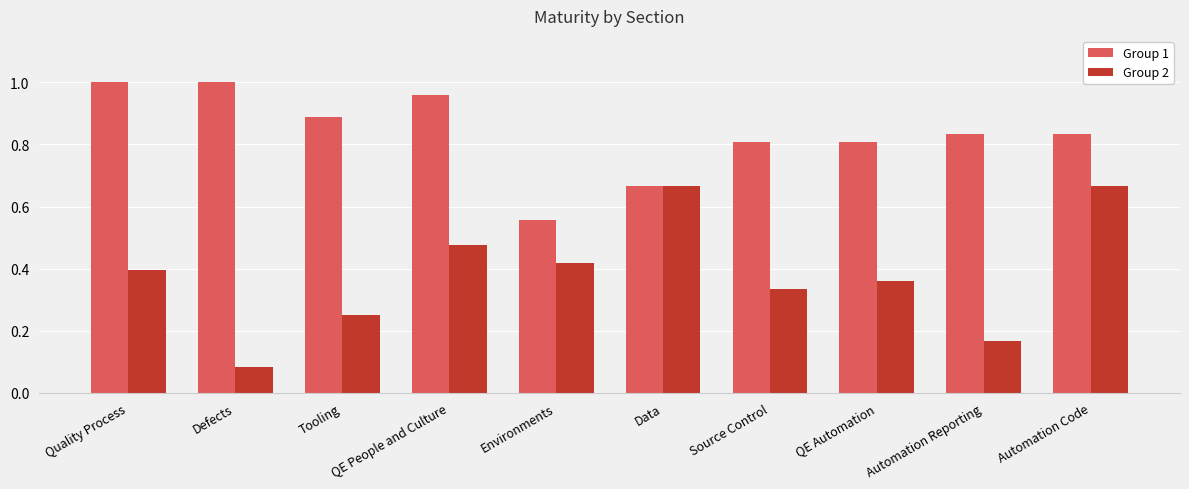

At Automation Code, list the series in order from smallest to largest.

Group 2, Group 1